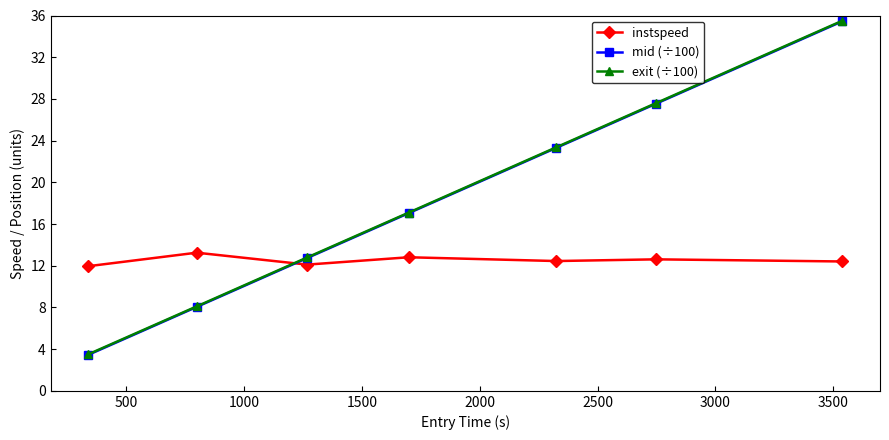

What is the value of the instspeed point at the 3rd from the left?

12.1